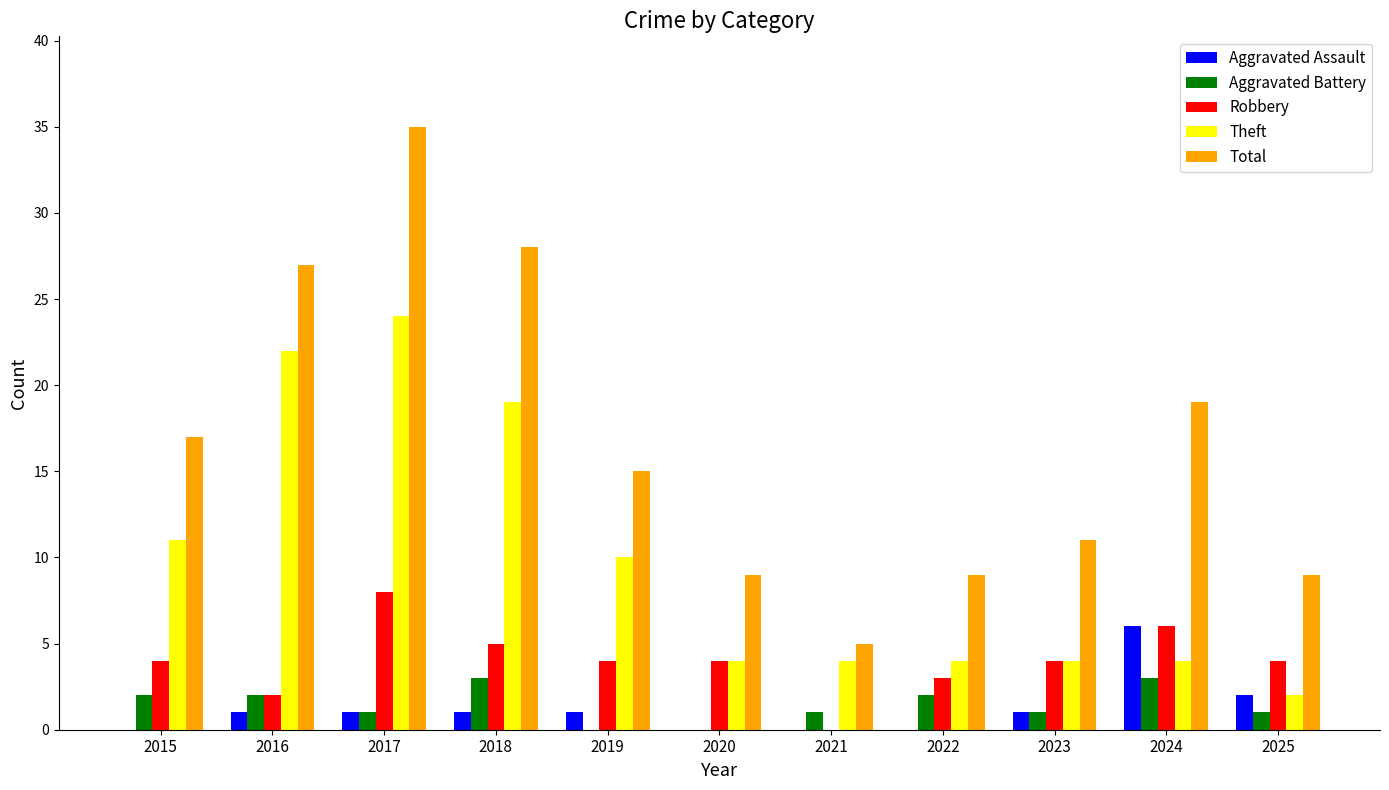

At which category does the chart reach its peak across all series?

2017